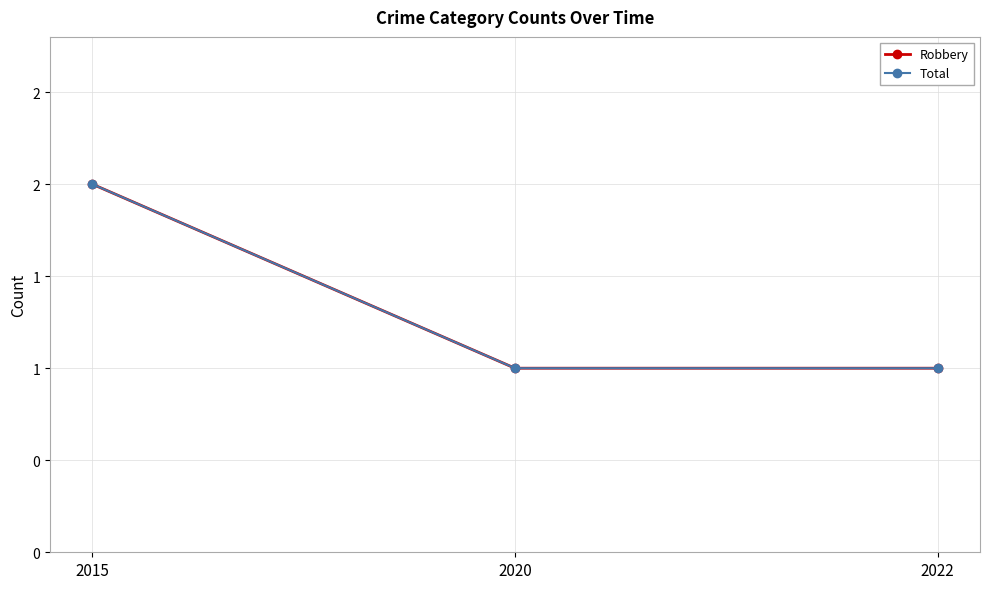

What is the value of the Total point at the 1st from the left?

2